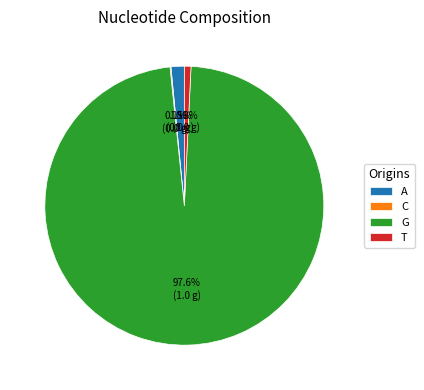

What percentage do A and T together represent?

2.3%